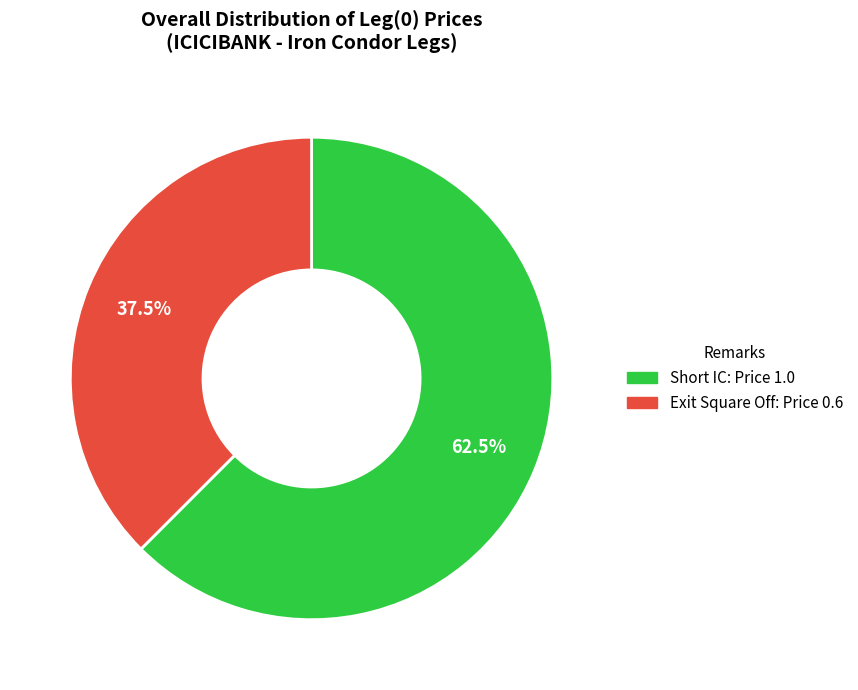

Does any single category account for the majority?

Yes